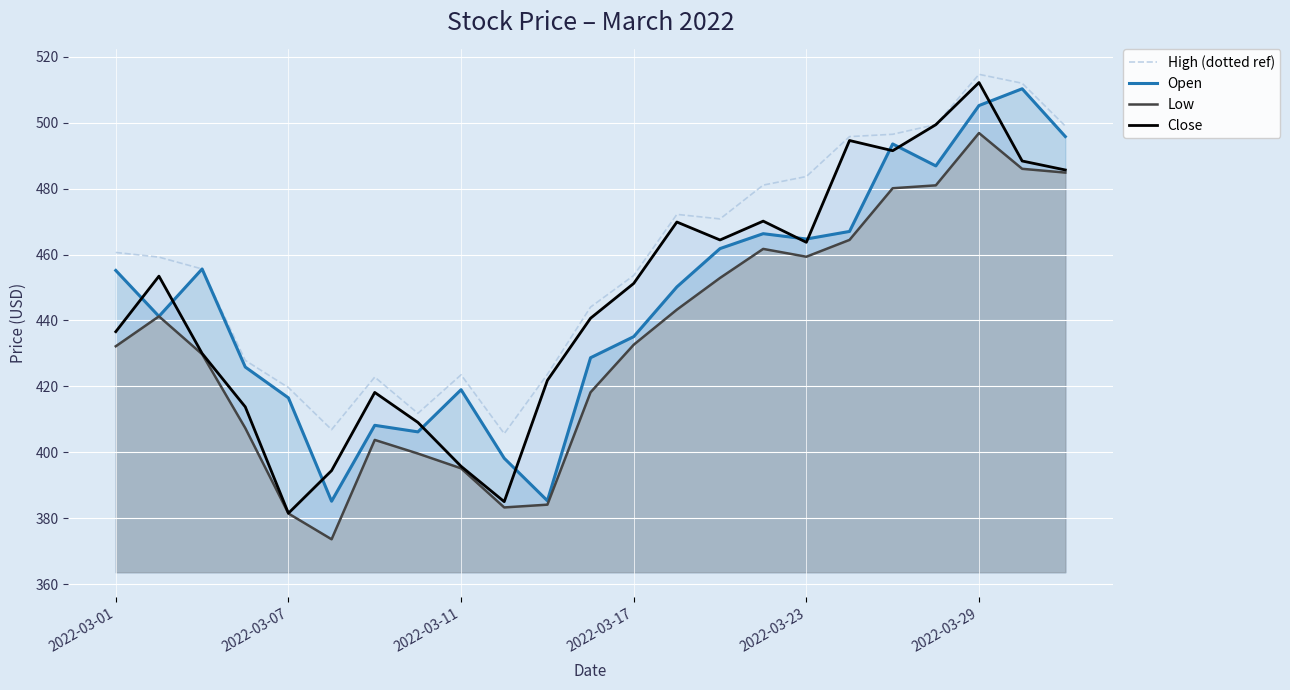

Does the chart display data point markers on the line(s)?

No